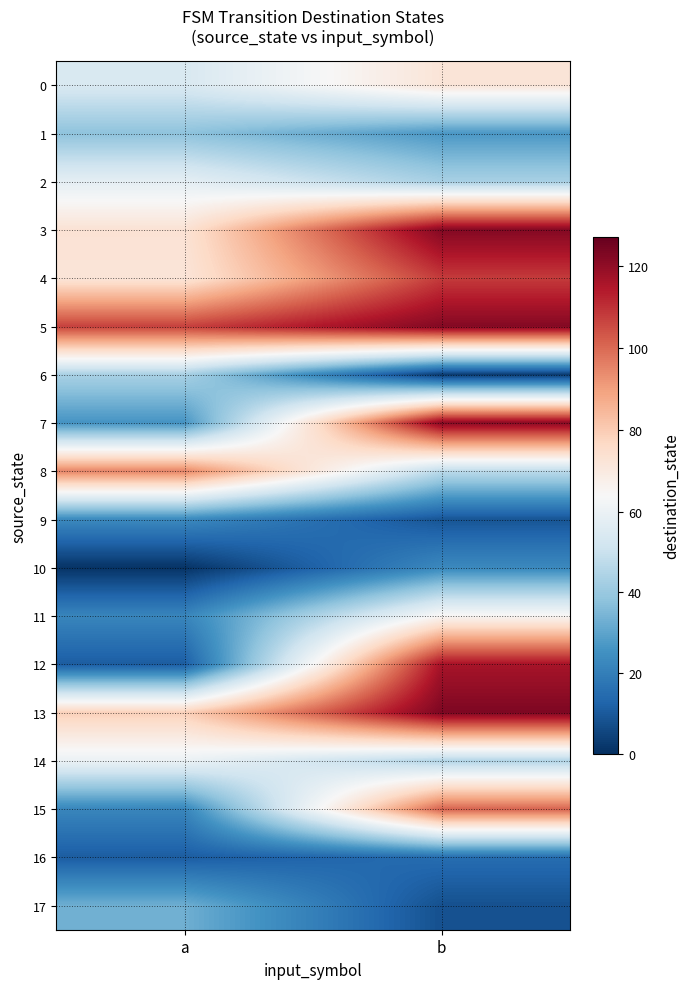

At which category is the sum across all series the highest?

b